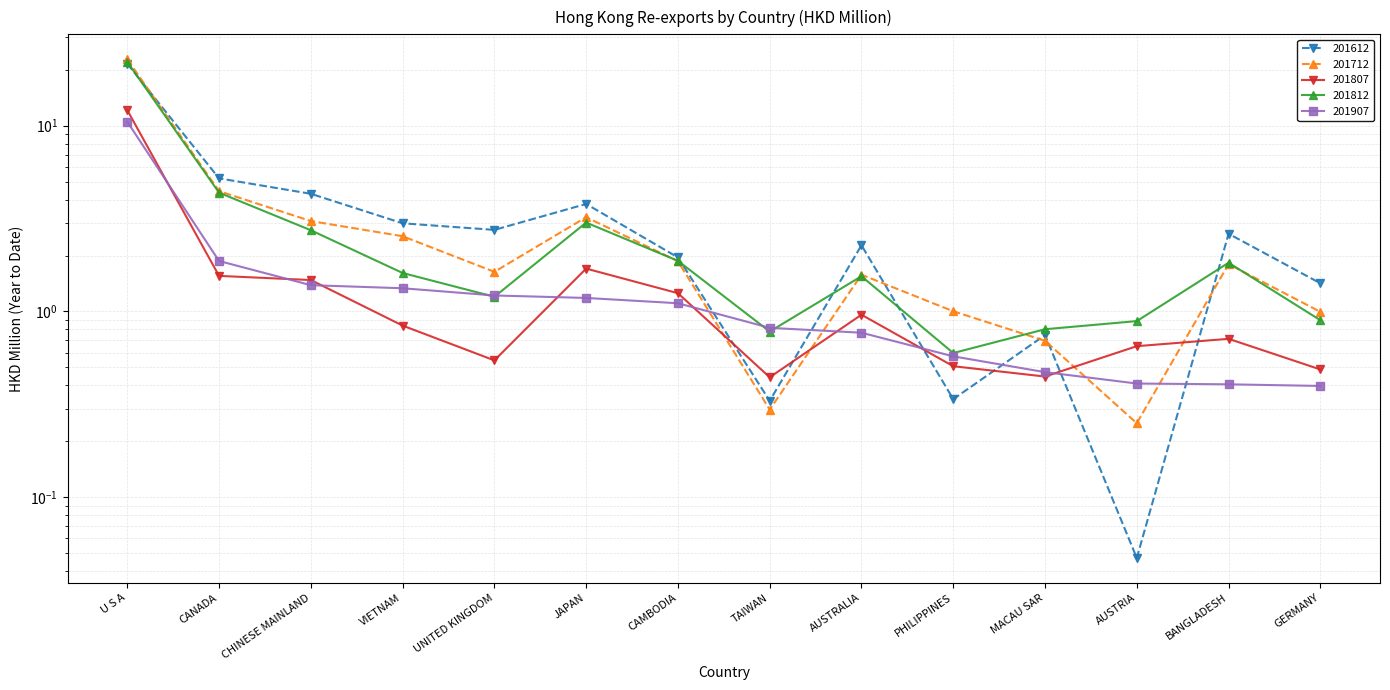

Which series changed the most between AUSTRALIA and AUSTRIA?

201612